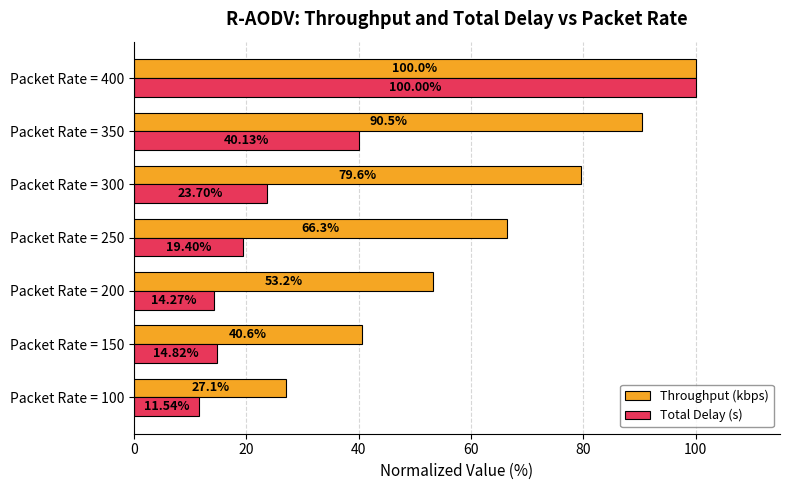

Which series has the largest range (max minus min)?

Total Delay (s)